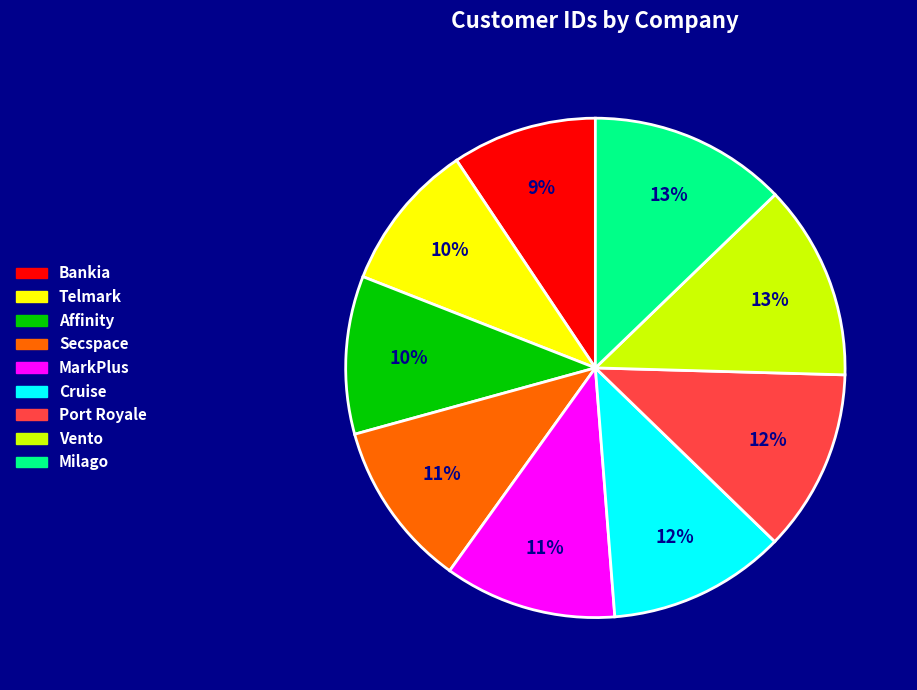

How many segments does this pie chart have?

9